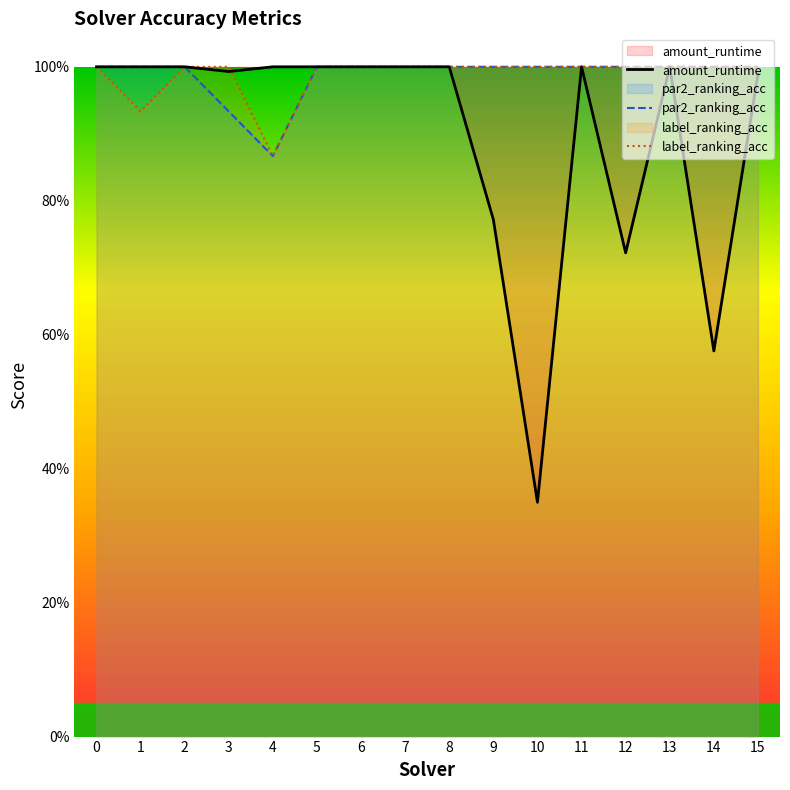

Where is the first local minimum for label_ranking_acc?

1